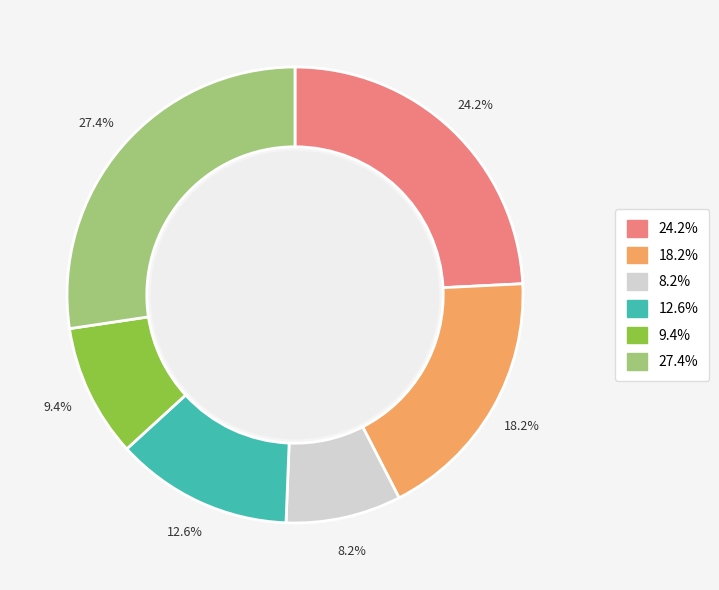

Is there a majority slice in this chart?

No